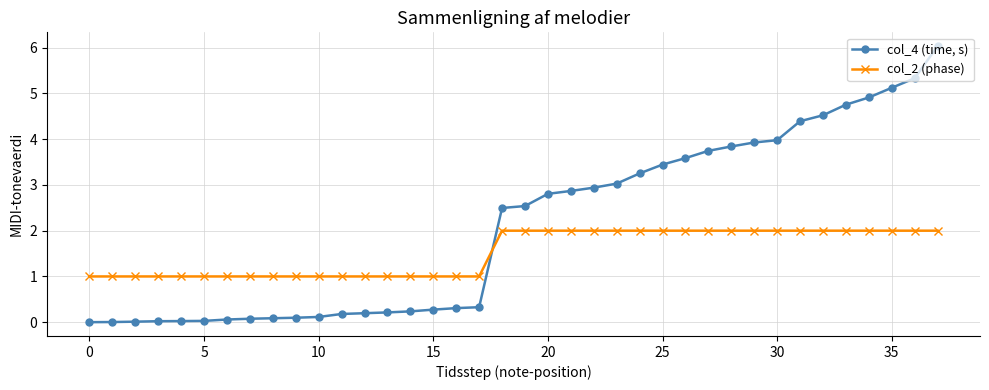

How many distinct data groups are displayed?

2